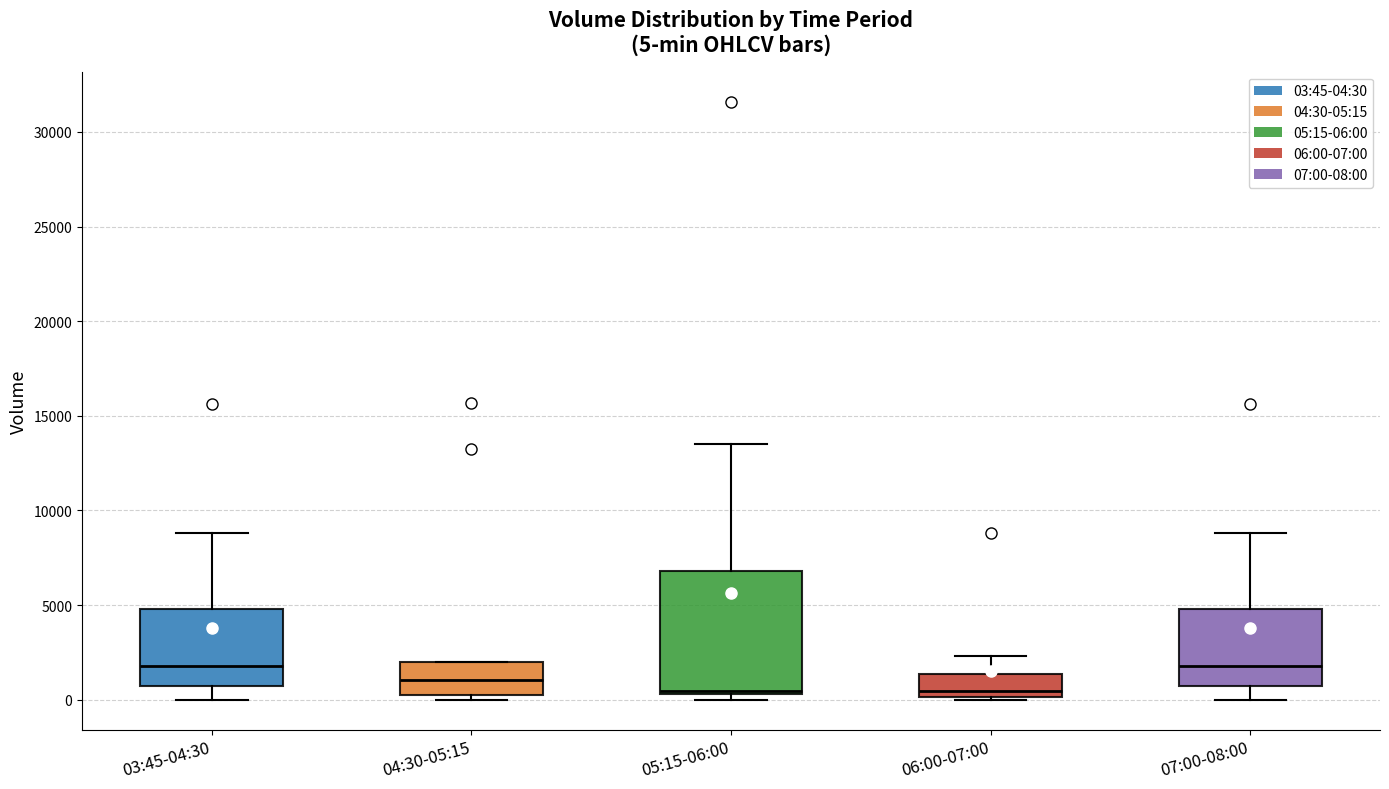

Which box is the tallest, from its lower edge to its upper edge?

05:15-06:00